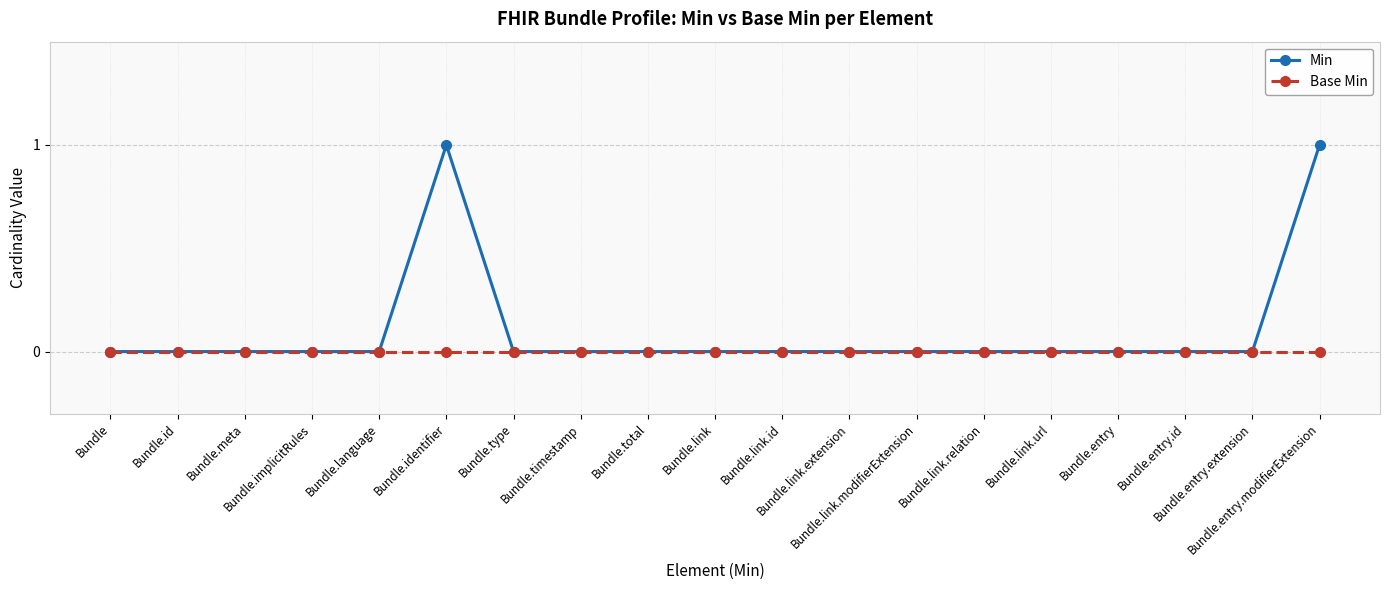

Count the Min values in the range 0 to 1.

19